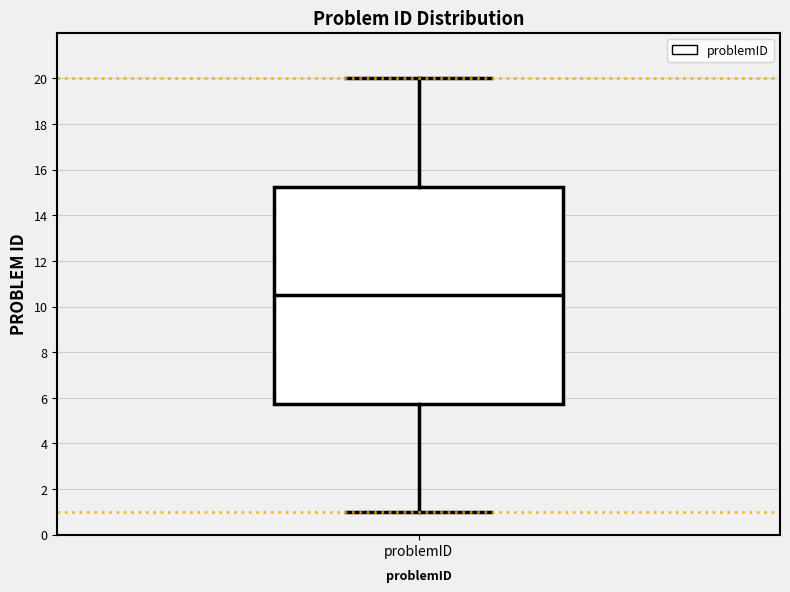

Transcribe this box plot: give where the median line is, the range the box spans, and where the two whiskers end, as read against the y-axis. The values are not printed on the chart, so give them approximately, as read against the axis.

median 10.6, box 5.8 to 15.2, whiskers 1.0 to 20.0